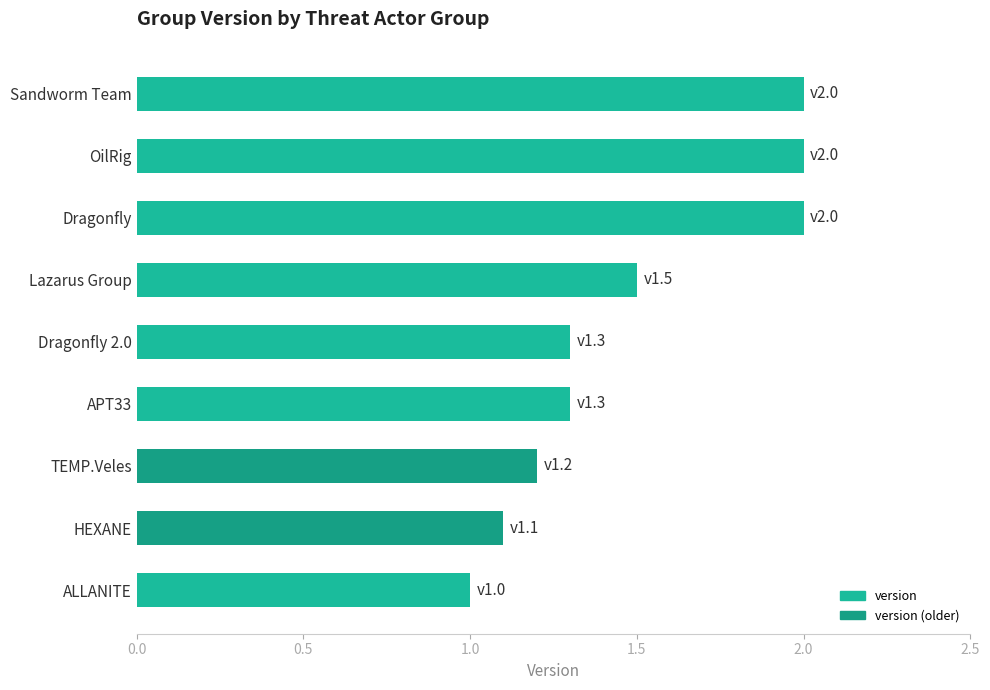

Is it true that the value at TEMP.Veles is 1.2?

True